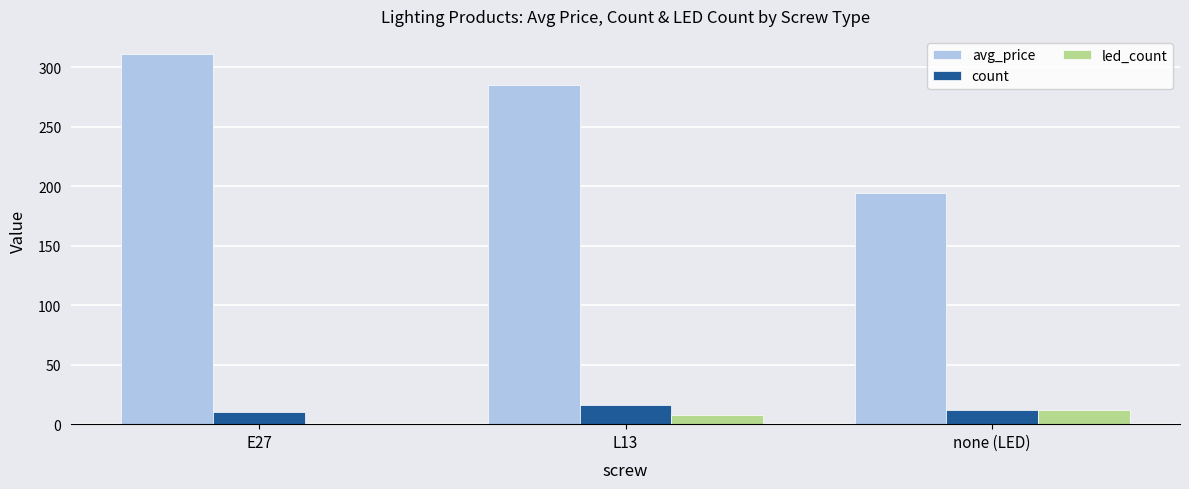

Where does the count series first go above 12?

L13